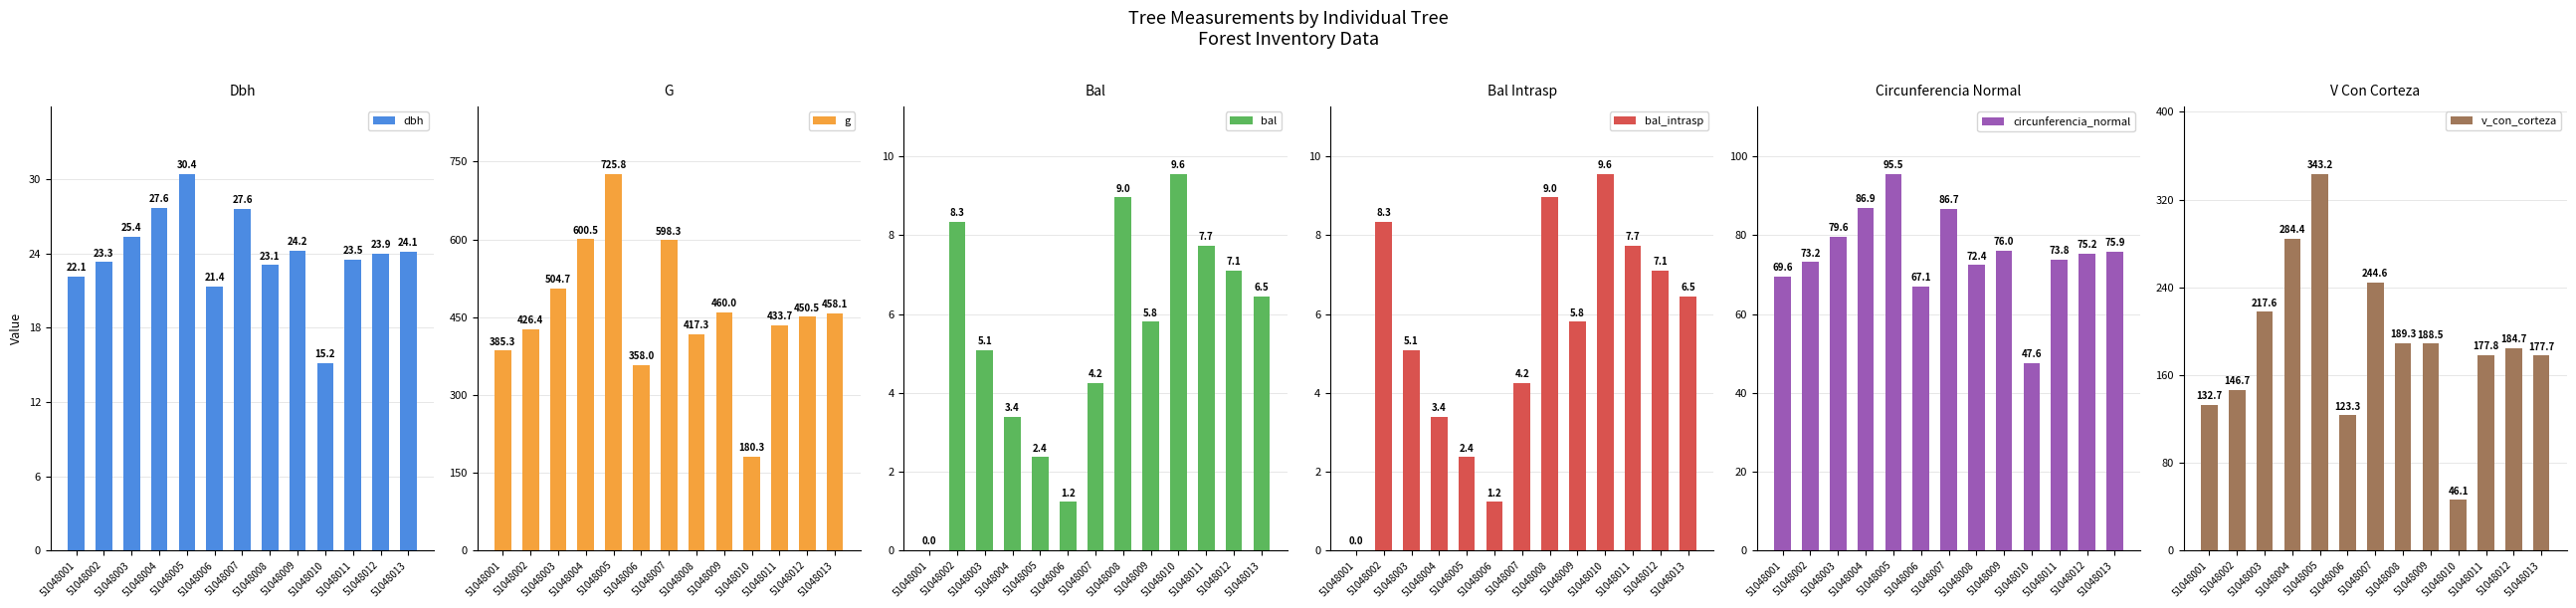

Does the chart contain stacked bars?

No